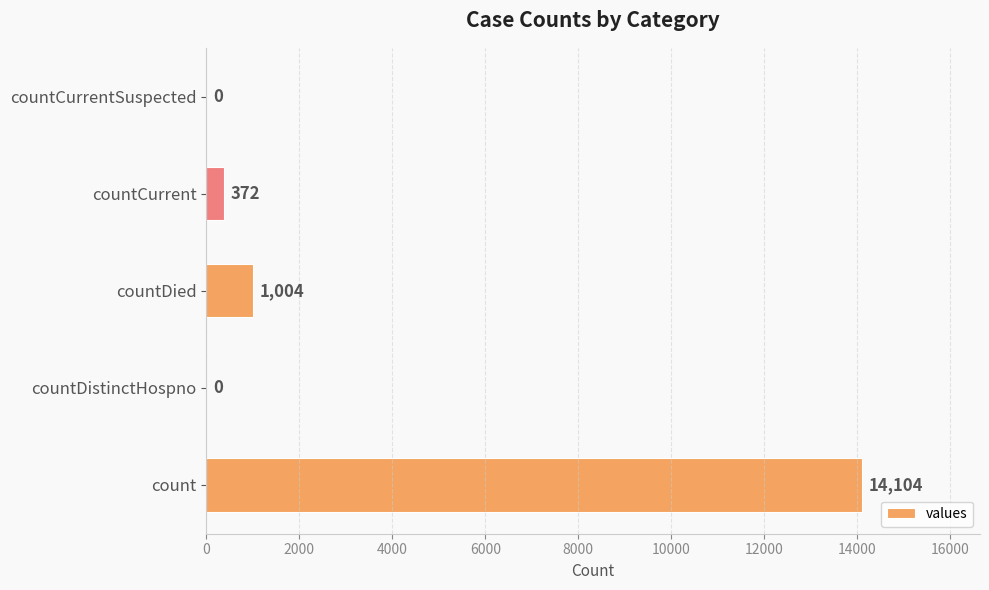

What is the greatest value displayed?

14104